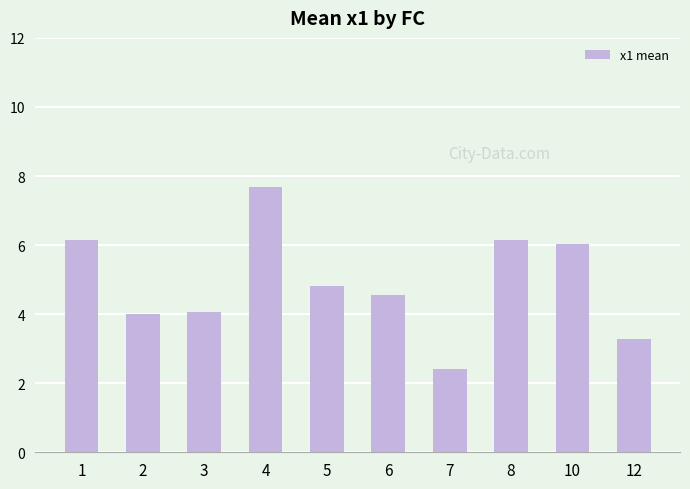

What is the average value?

4.9